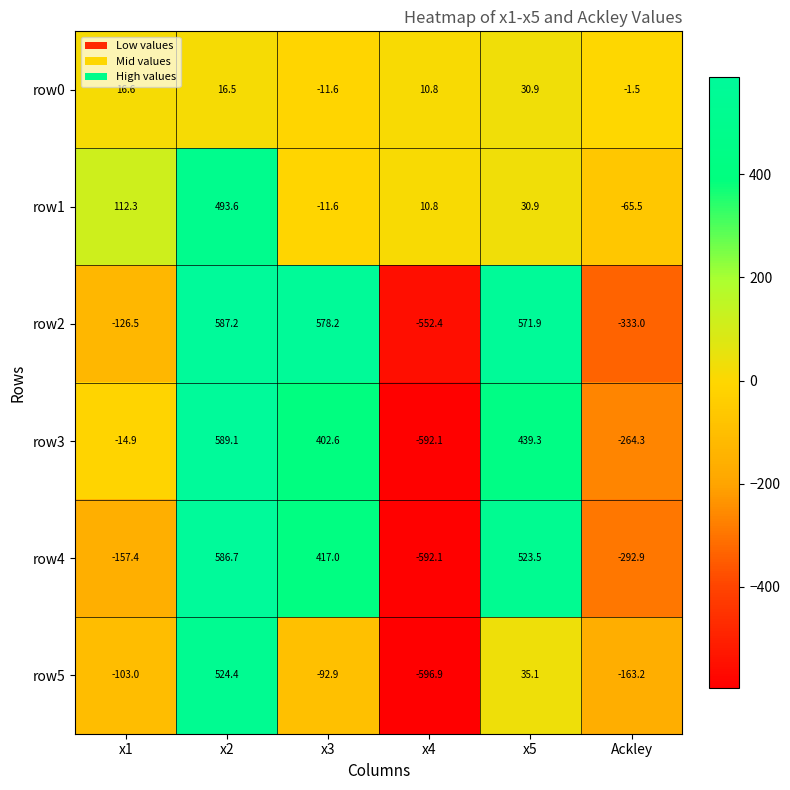

What is the difference between the maximum and minimum values in the row1 series?

559.1